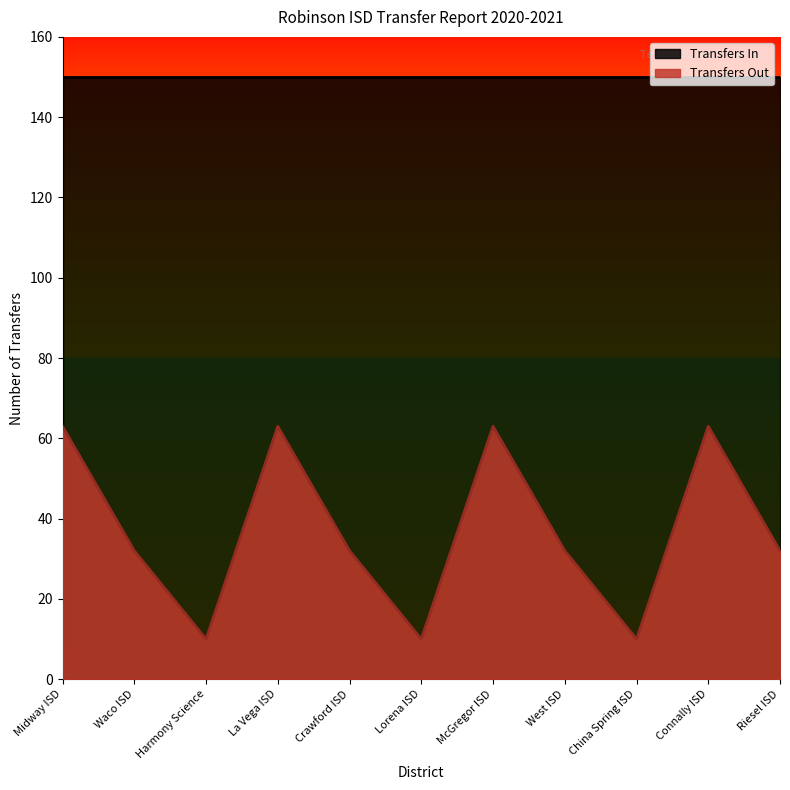

What is the label of the 6th point from the right?

Lorena ISD